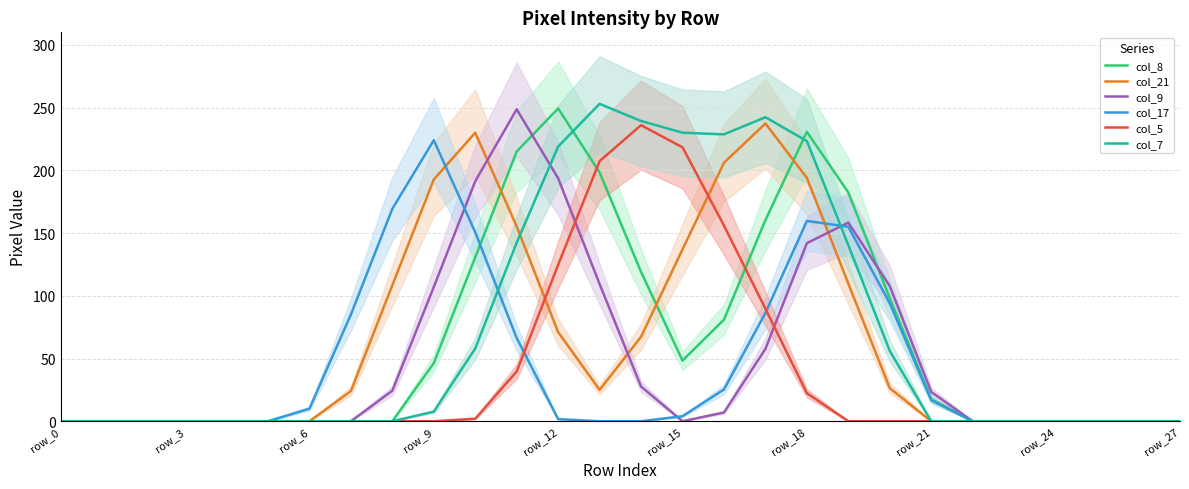

The col_8 series shows 0.0 at row_0. True or false?

True